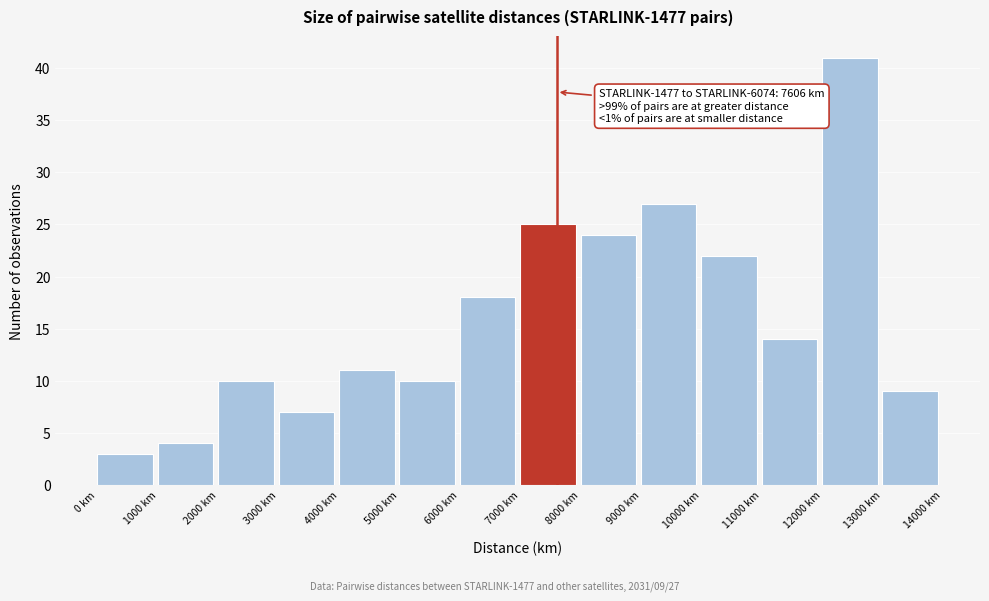

Over which range of the x-axis is the bar tallest?

12000 to 13000